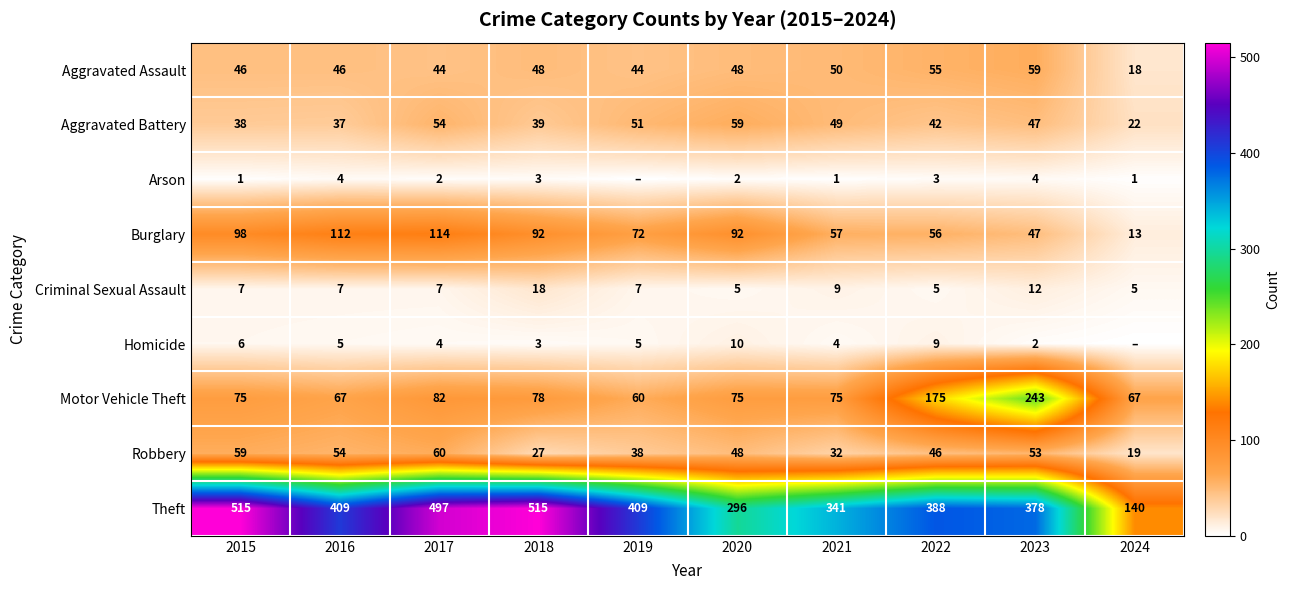

Between 2020 and 2021, which series saw the biggest shift?

Theft